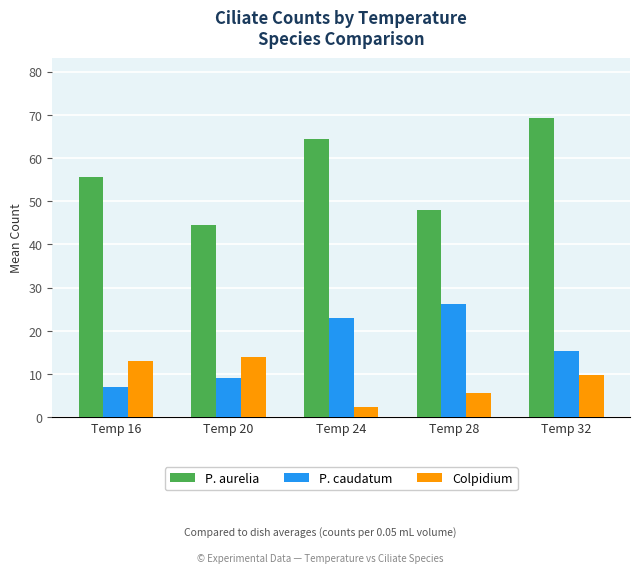

What is the greatest value displayed?

69.3